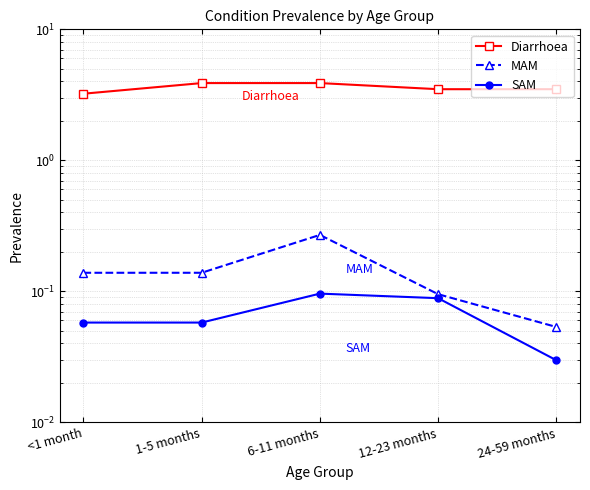

How many distinct data groups are displayed?

3